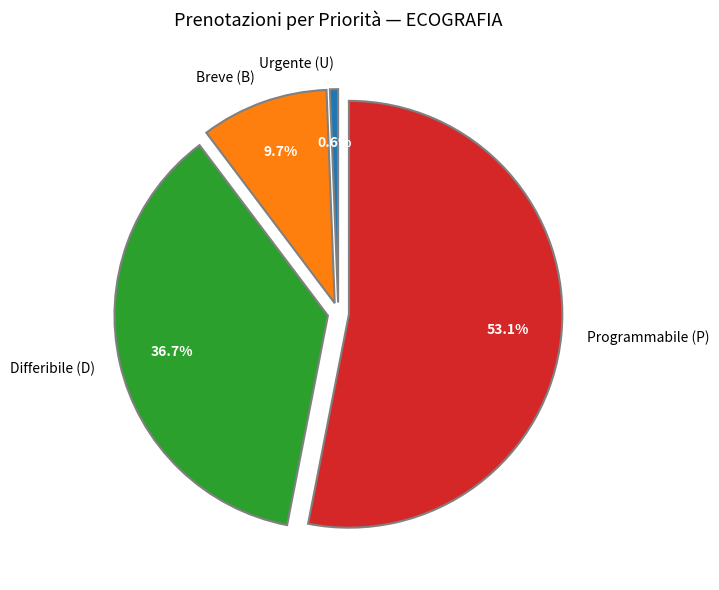

Count the number of slices in the pie.

4